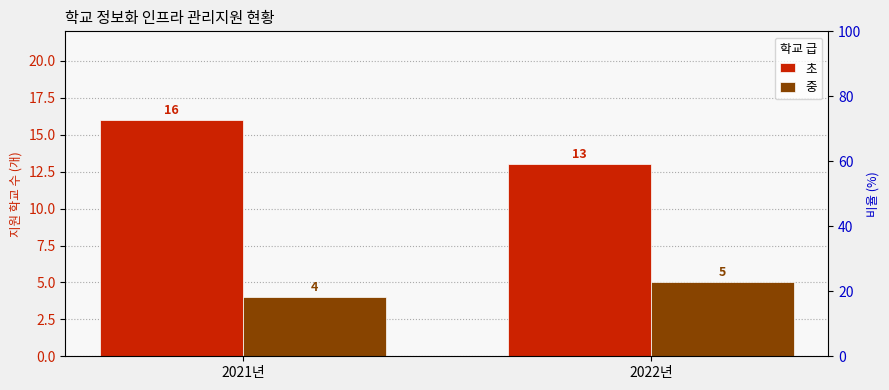

How many values in the 초 series are below 16?

1